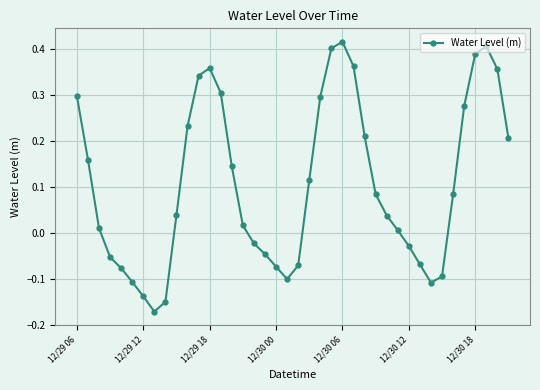

How many interior local valleys (lower than both neighbors) does the data have?

3